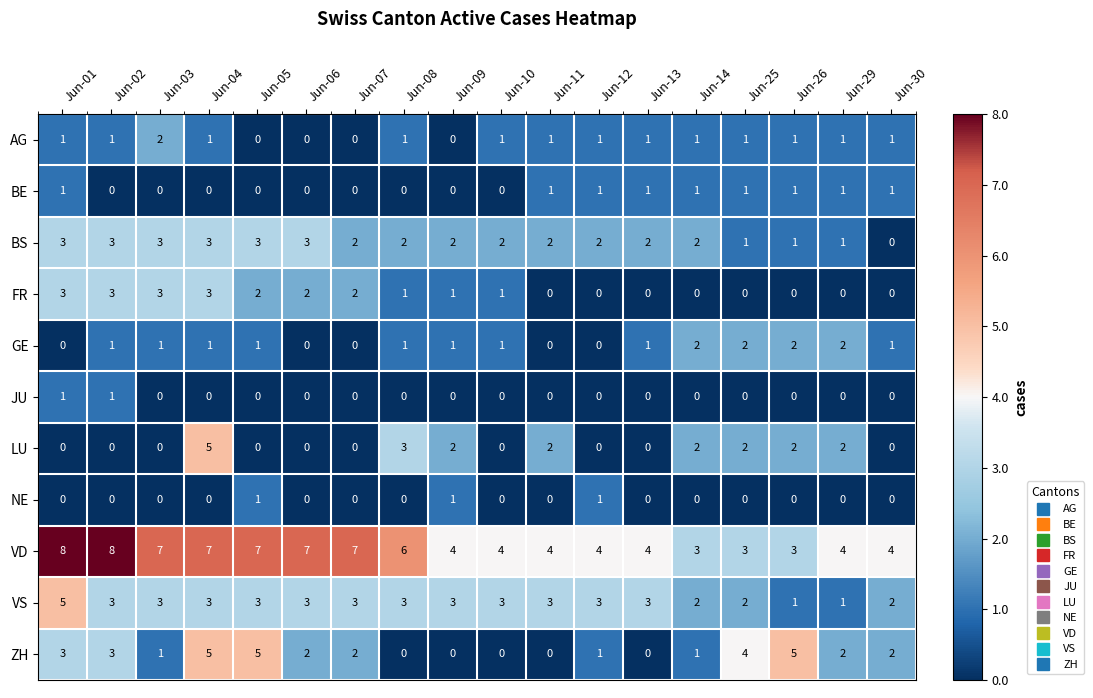

How many categories are shown in the chart?

18